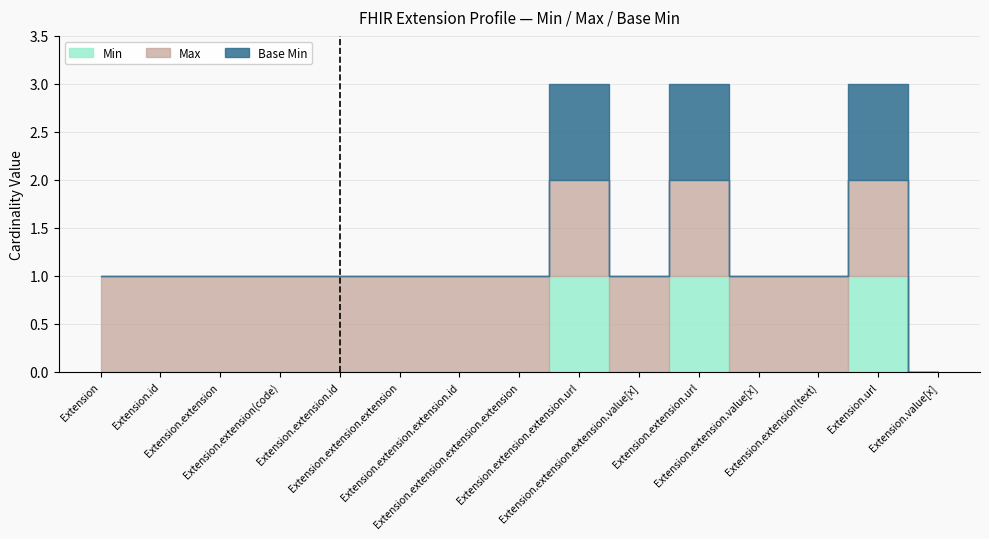

Where is Min nearest to the value 0?

Extension